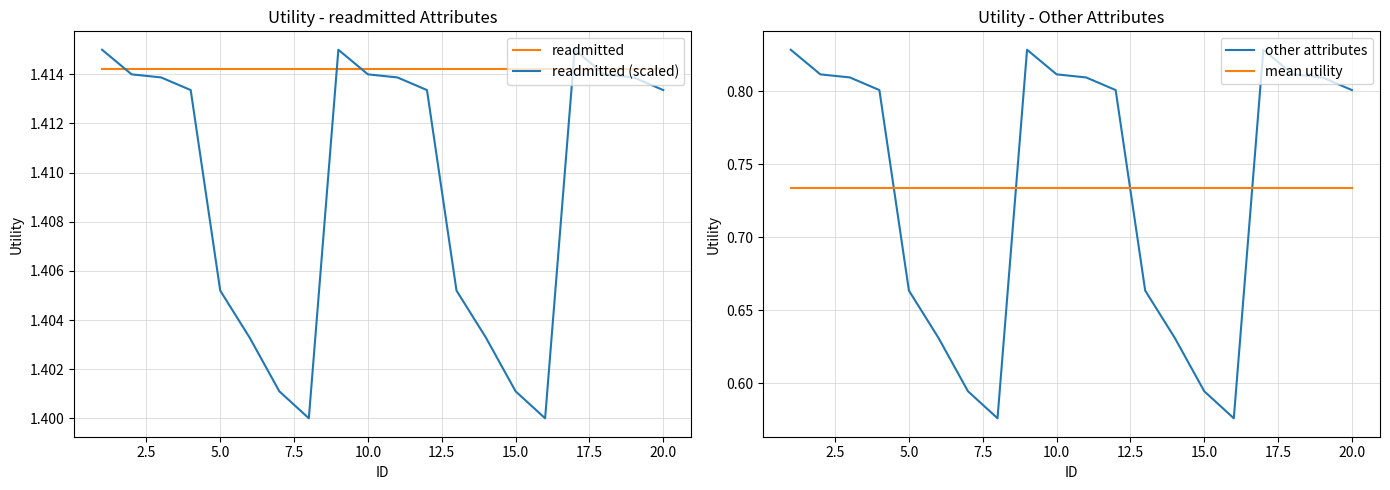

Is it true that readmitted (scaled) equals 2.3 at 10.0?

False